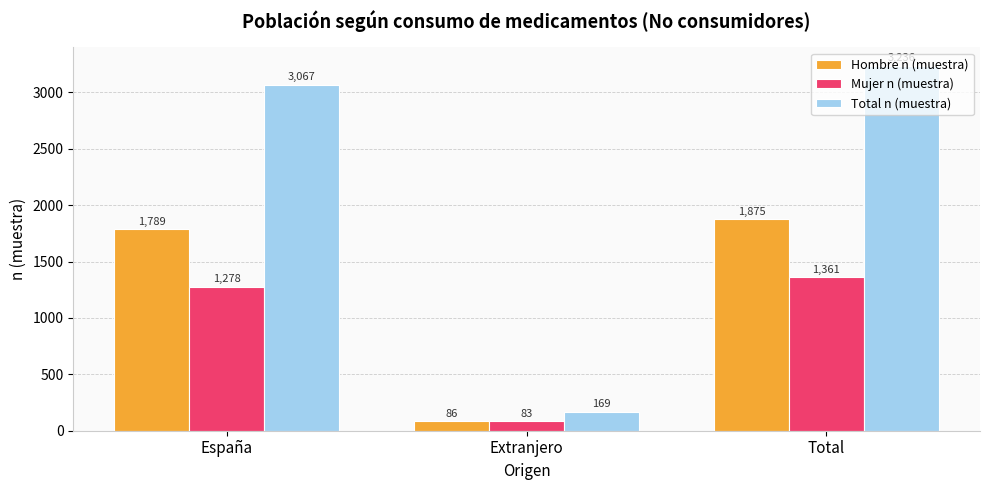

Reading left to right, extract all data points from this chart.

Hombre n (muestra): España=1789	Extranjero=86	Total=1875
Mujer n (muestra): España=1278	Extranjero=83	Total=1361
Total n (muestra): España=3067	Extranjero=169	Total=3236